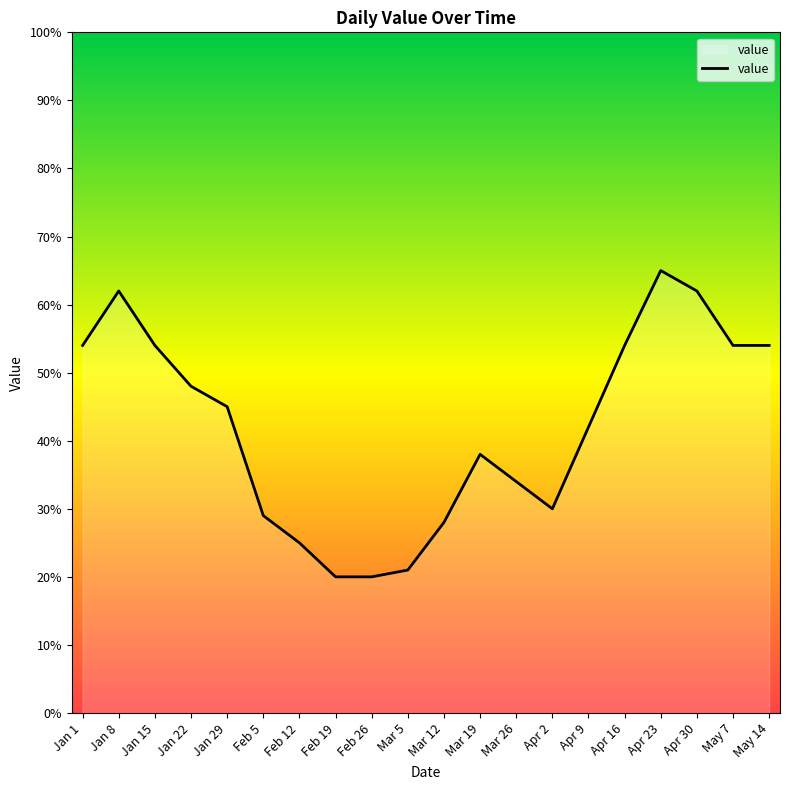

What is the smallest value displayed?

20